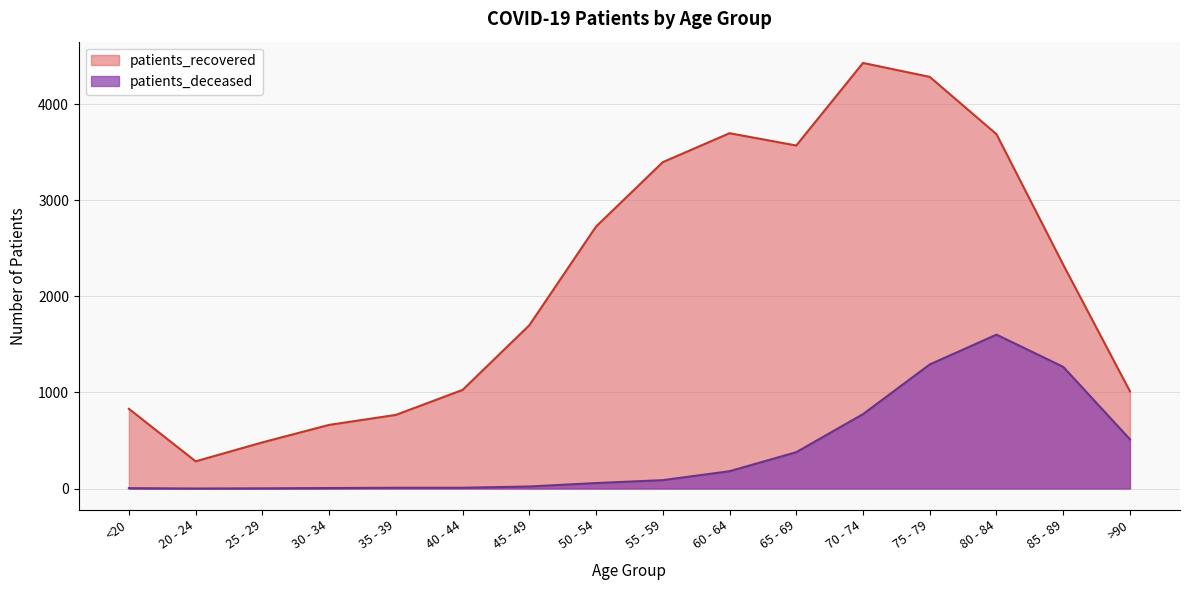

Is the value of patients_recovered at 60 - 64 greater than the value of patients_deceased at 80 - 84?

Yes